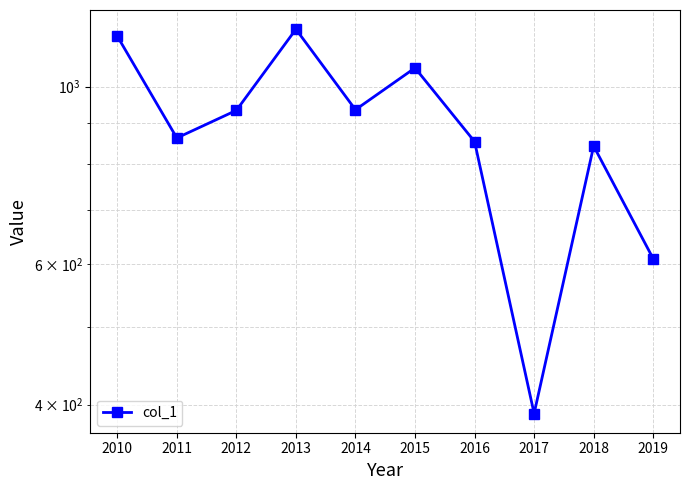

Which label corresponds to the smallest value in the chart?

2017